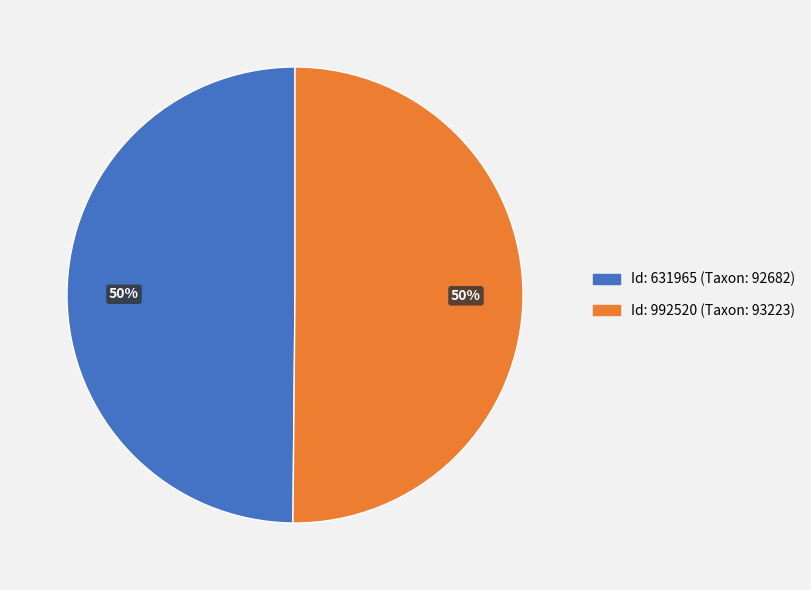

To the nearest percent, what is the average slice percentage?

50%